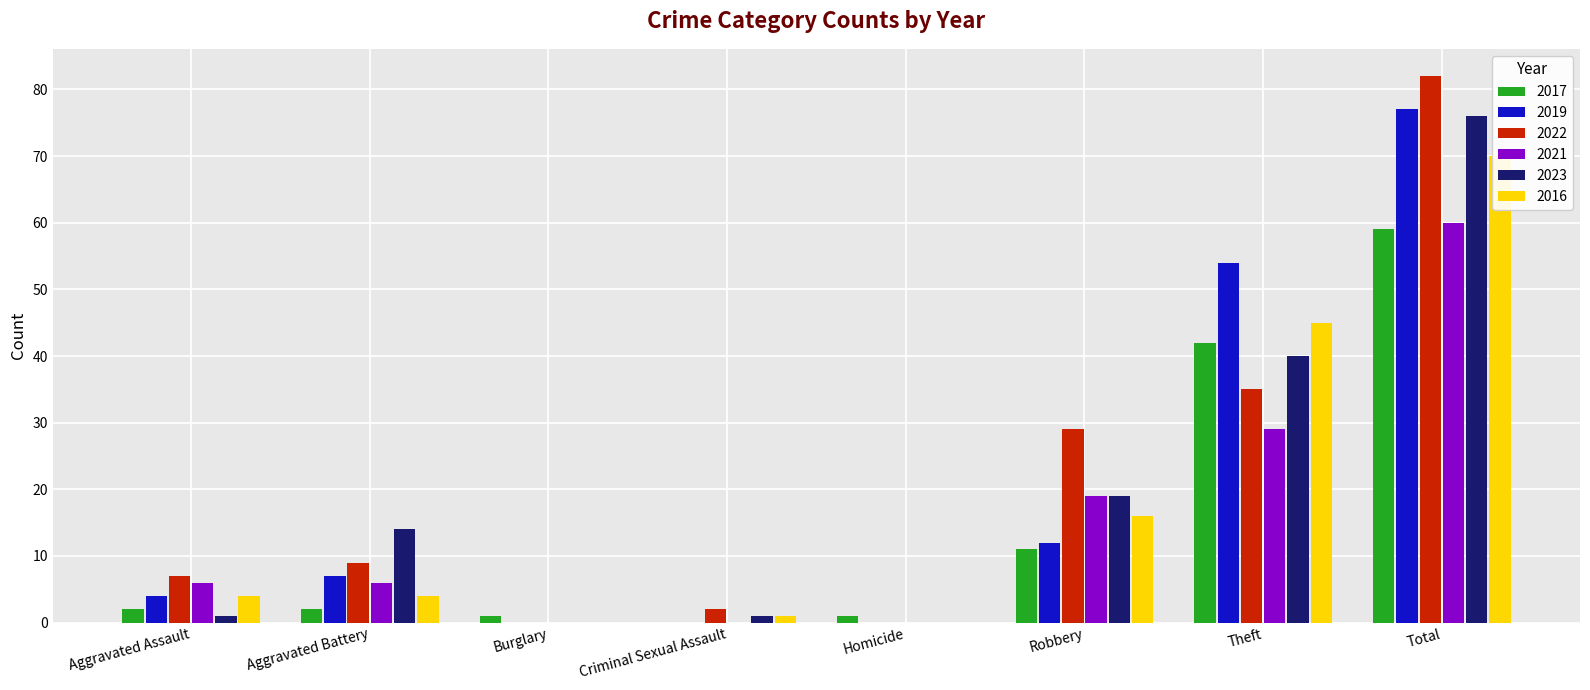

At which label does 2017 reach its minimum?

Criminal Sexual Assault